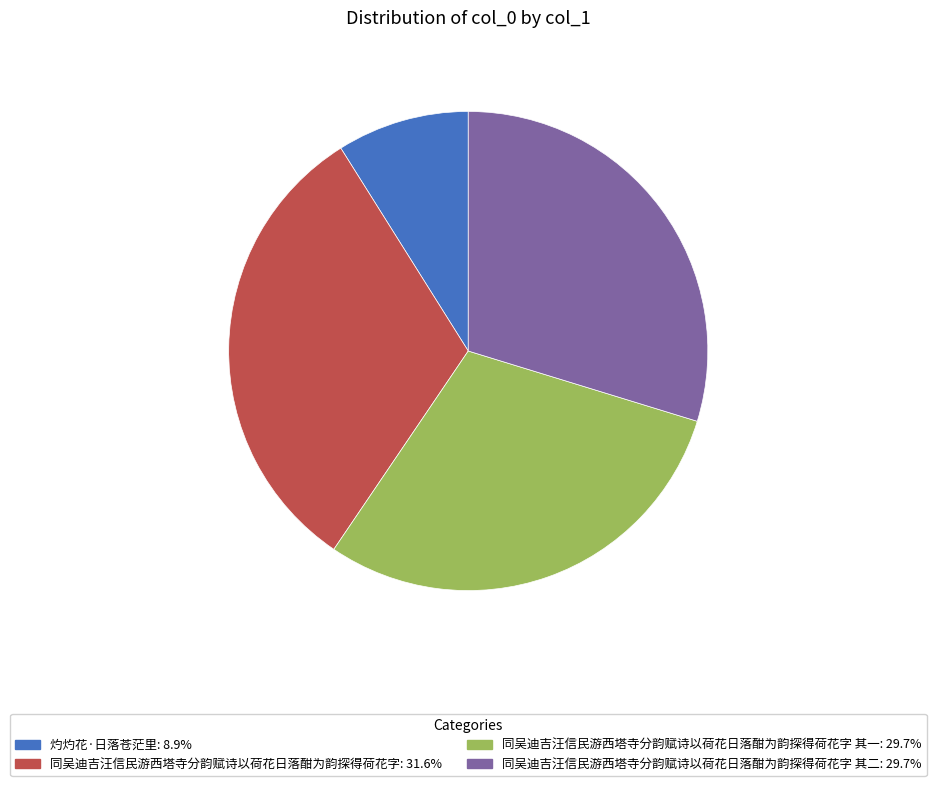

What is the ratio of the value at 同吴迪吉汪信民游西塔寺分韵赋诗以荷花日落酣为韵探得荷花字 其二: 29.7% to the value at 同吴迪吉汪信民游西塔寺分韵赋诗以荷花日落酣为韵探得荷花字 其一: 29.7%?

1.0